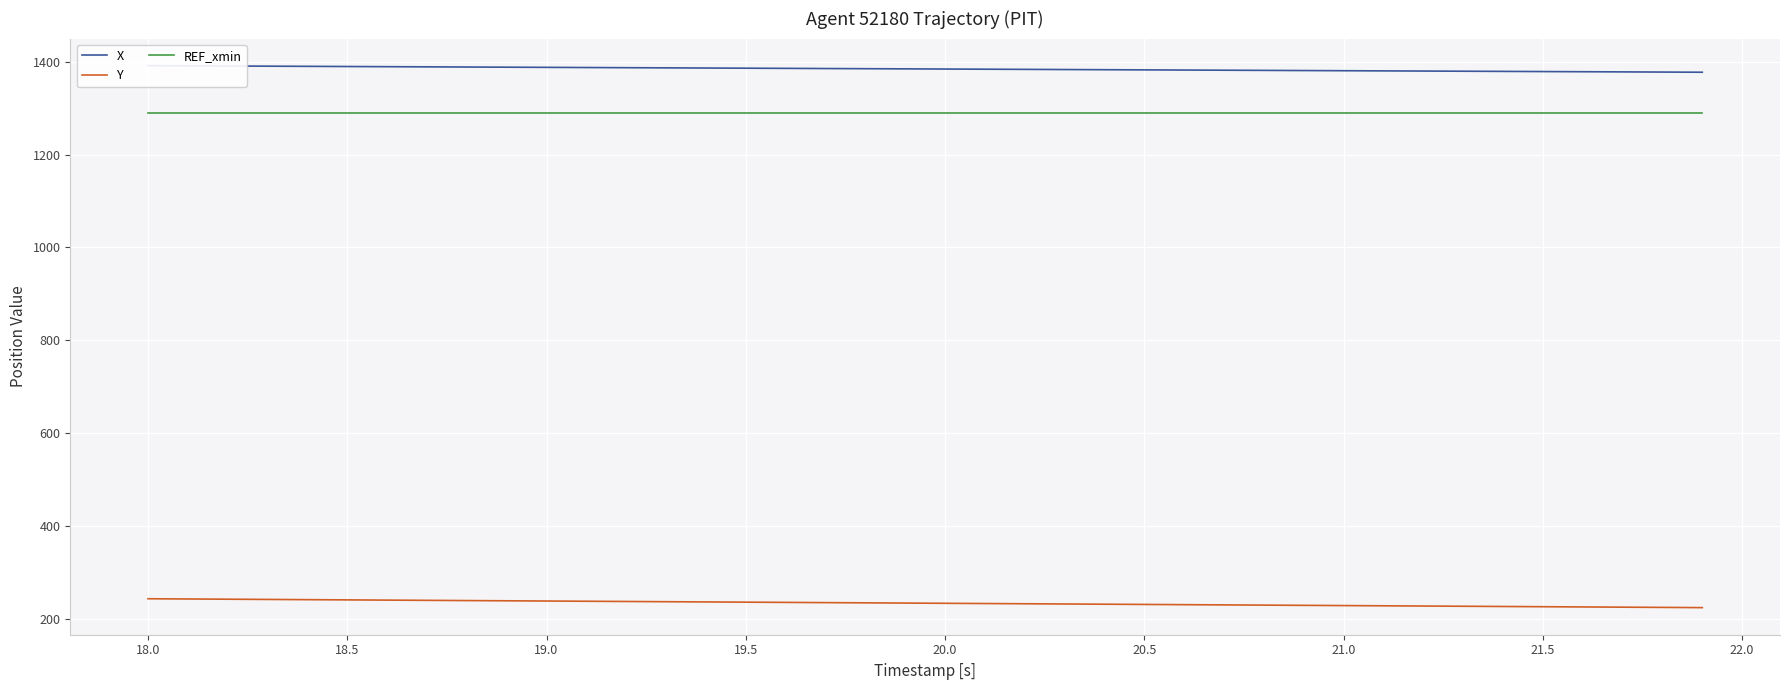

Reading left to right, list all the values displayed in this chart.

X: 1391.4	1391.1	1390.7	1390.3	1390.0	1389.6	1389.3	1388.9	1388.5	1388.2	1387.8	1387.5	1387.1	1386.7	1386.4	1386.0	1385.6	1385.3	1384.9	1384.6	1384.2	1383.8	1383.5	1383.1	1382.8	1382.4	1382.0	1381.7	1381.3	1380.9	1380.6	1380.2	1379.8	1379.5	1379.1	1378.8	1378.4	1378.0	1377.7	1377.3
Y: 243.0	242.5	242.0	241.5	241.0	240.5	240.0	239.5	239.0	238.6	238.1	237.6	237.1	236.6	236.1	235.6	235.1	234.6	234.1	233.7	233.2	232.7	232.2	231.7	231.2	230.7	230.2	229.7	229.2	228.7	228.3	227.8	227.3	226.8	226.3	225.8	225.3	224.8	224.3	223.8
REF_xmin: 1290.0	1290.0	1290.0	1290.0	1290.0	1290.0	1290.0	1290.0	1290.0	1290.0	1290.0	1290.0	1290.0	1290.0	1290.0	1290.0	1290.0	1290.0	1290.0	1290.0	1290.0	1290.0	1290.0	1290.0	1290.0	1290.0	1290.0	1290.0	1290.0	1290.0	1290.0	1290.0	1290.0	1290.0	1290.0	1290.0	1290.0	1290.0	1290.0	1290.0